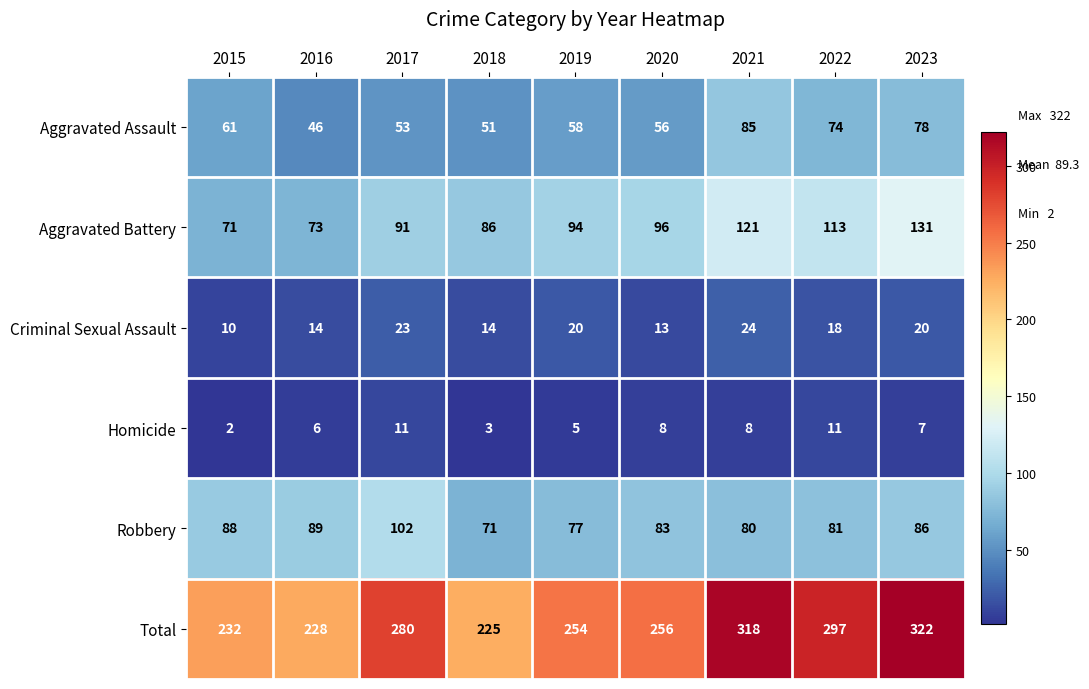

What is the minimum value shown in the chart?

2